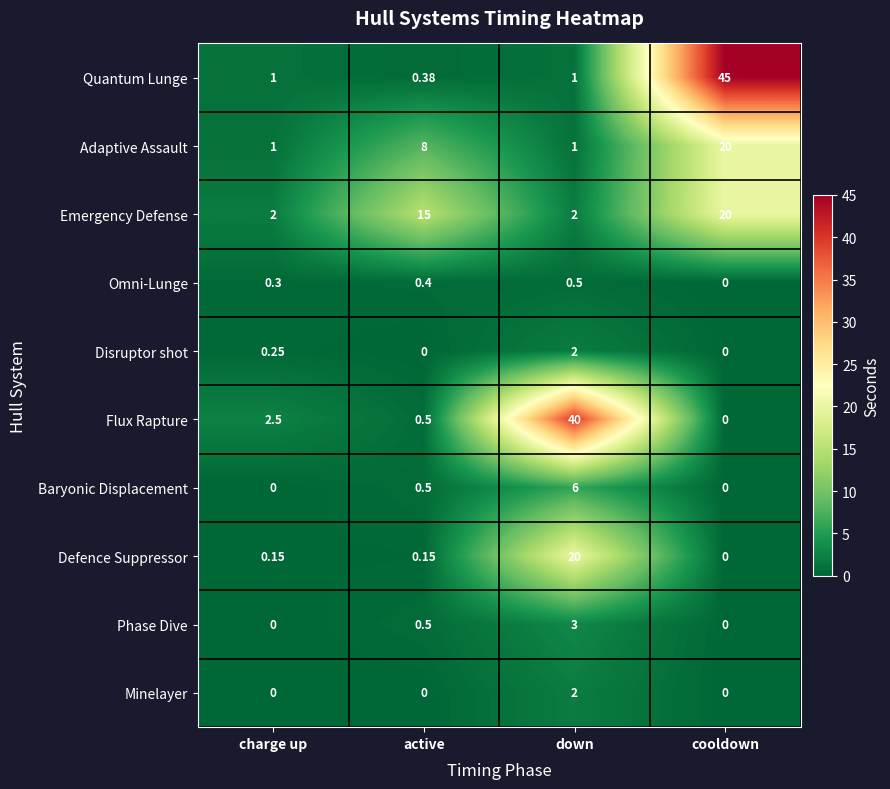

How many values in the Emergency Defense series are below 15?

2